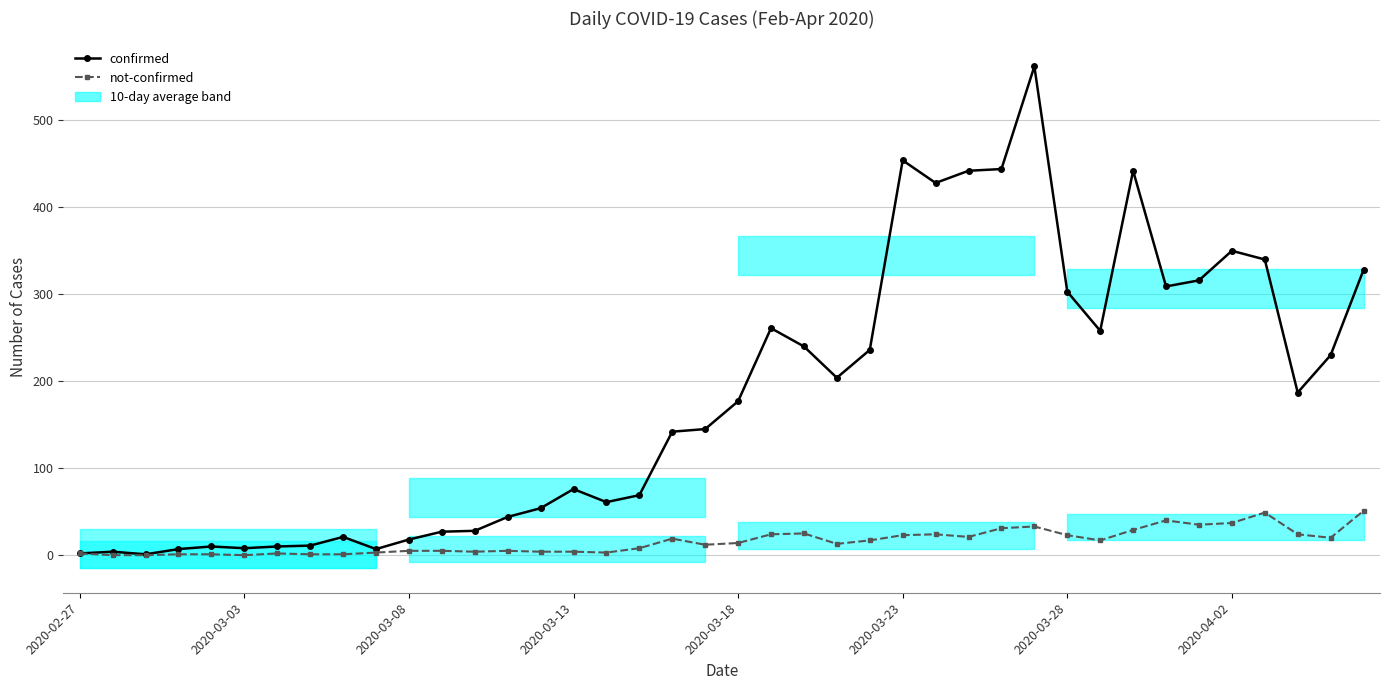

What are all the series names shown in the legend?

confirmed, not-confirmed